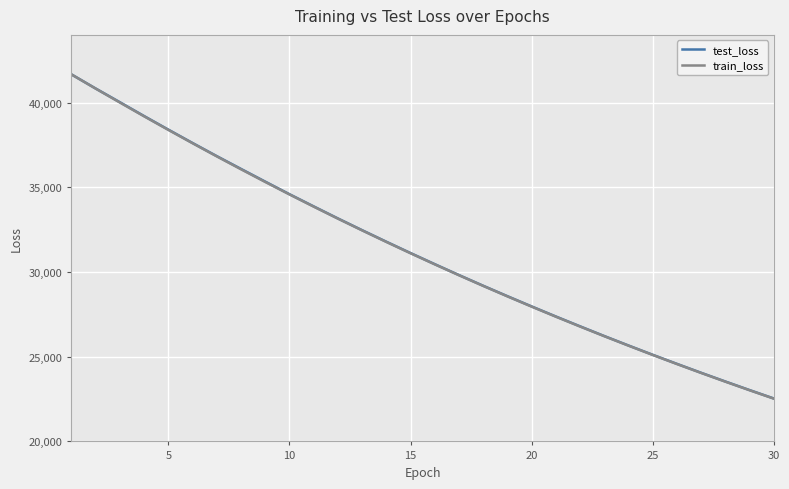

What is the maximum value shown in the chart?

41667.3